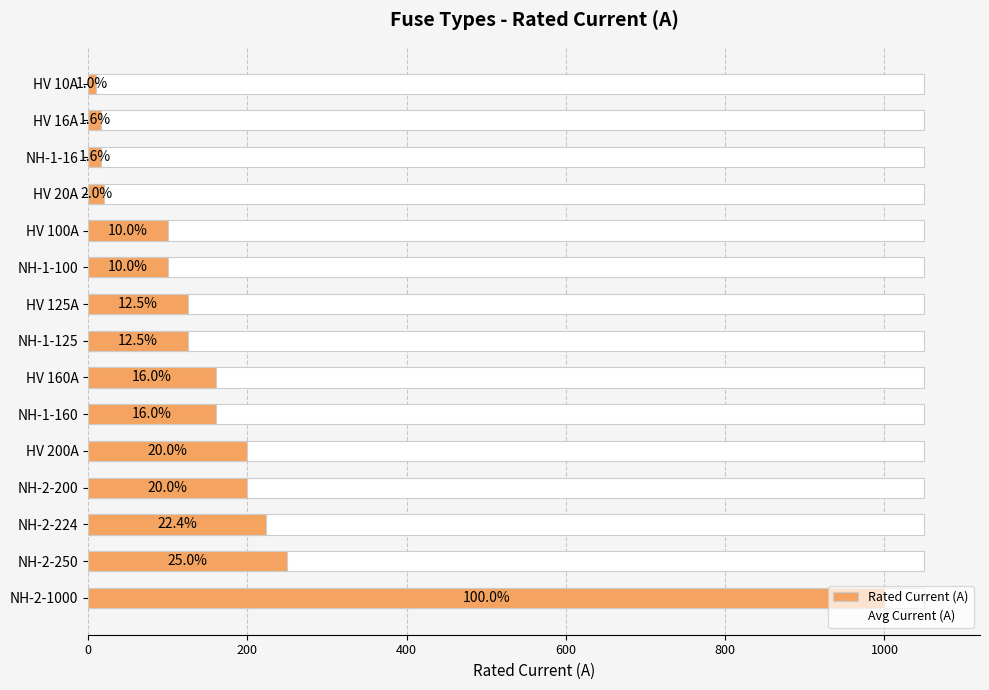

Reading left to right, extract all data points from this chart.

Rated Current (A): 1000.0	250.0	224.0	200.0	200.0	160.0	160.0	125.0	125.0	100.0	100.0	20.0	16.0	16.0	10.0
Avg Current (A): 0.6	0.6	0.6	0.6	0.6	0.6	0.6	0.6	0.6	0.6	0.6	0.6	0.6	0.6	0.6